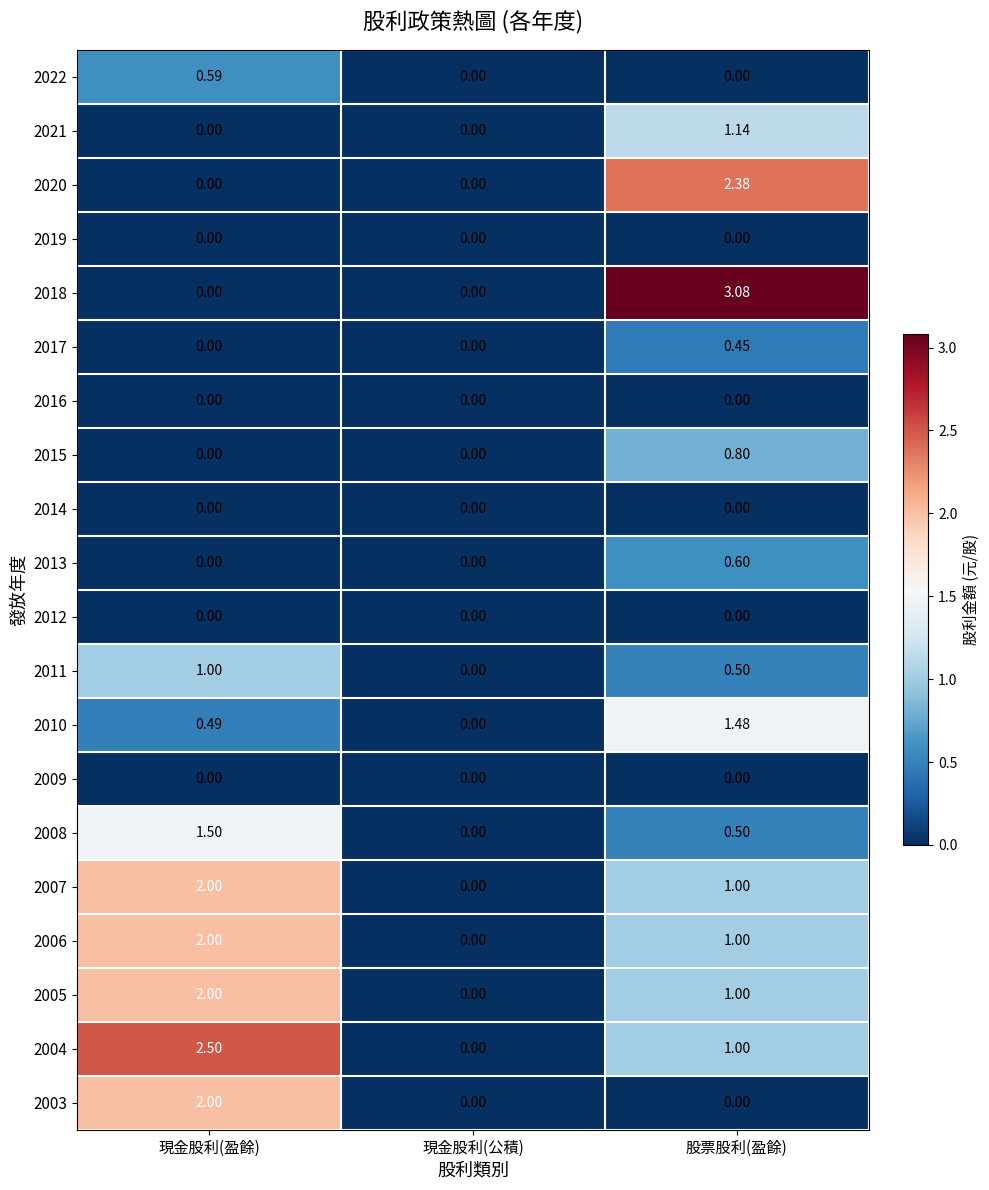

At which category is the sum across all series the highest?

股票股利(盈餘)